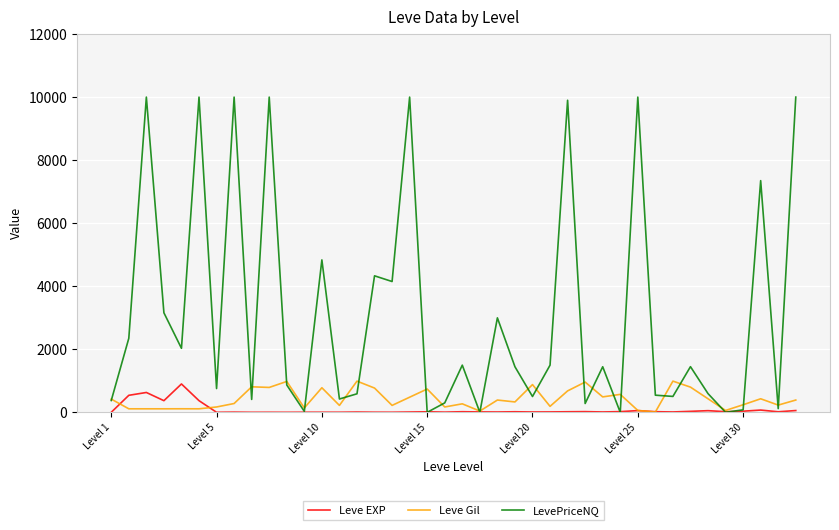

What is the maximum value for LevePriceNQ?

10000.0